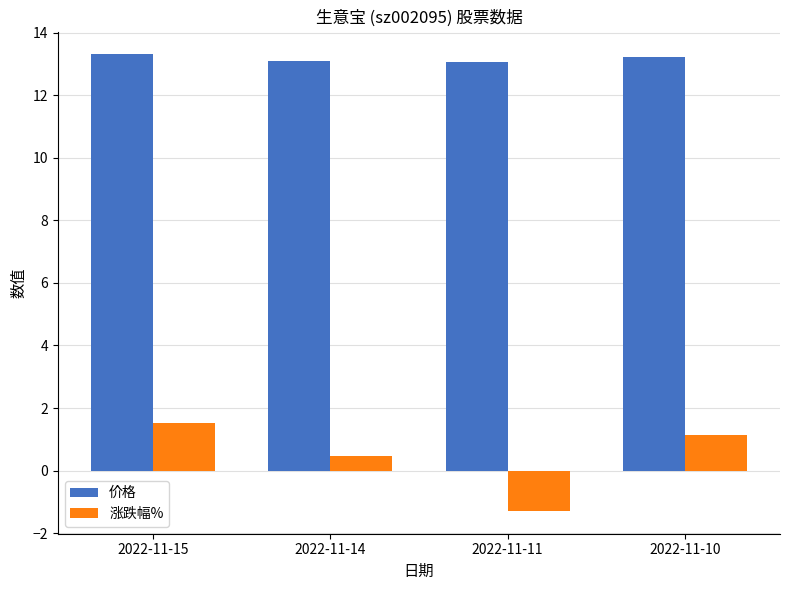

The value of 价格 at 2022-11-11 is 20.3. True or false?

False